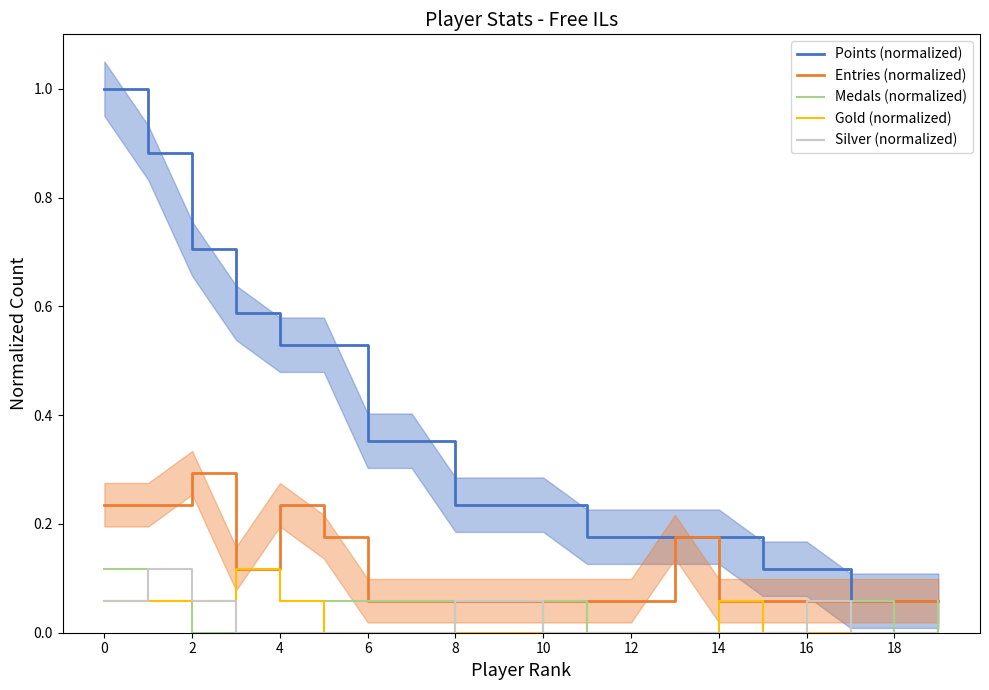

The Points (normalized) series shows 1.0 at 2. True or false?

False